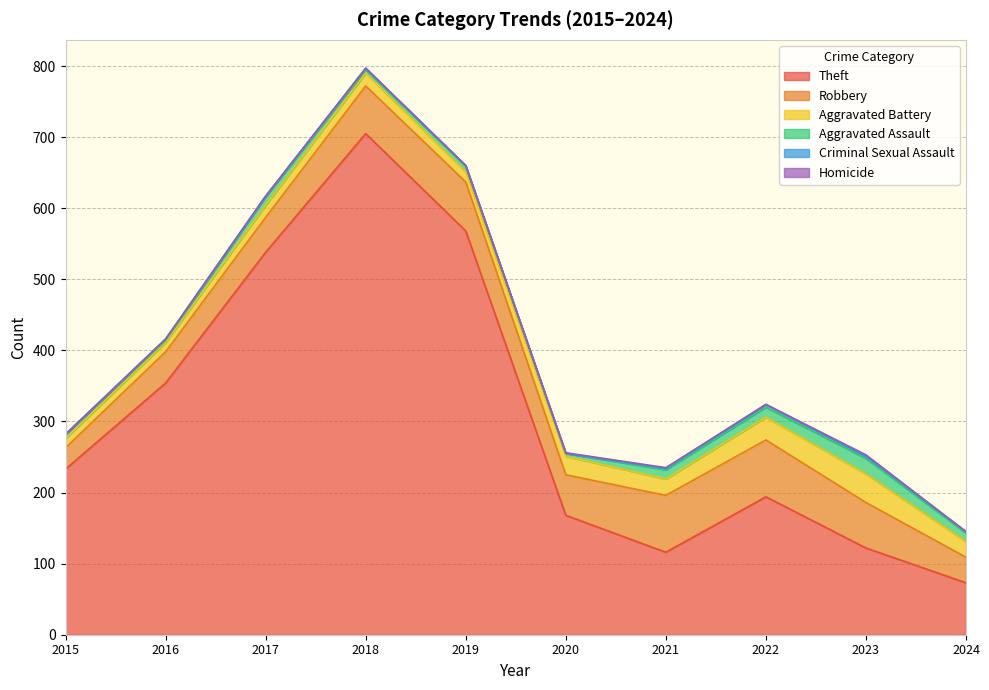

What is the value of the Theft point at the 9th from the left?

122